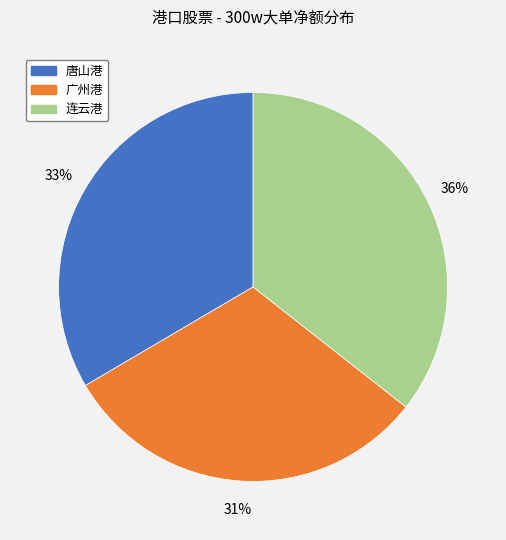

The 唐山港 slice represents 25% of the pie. True or false?

False